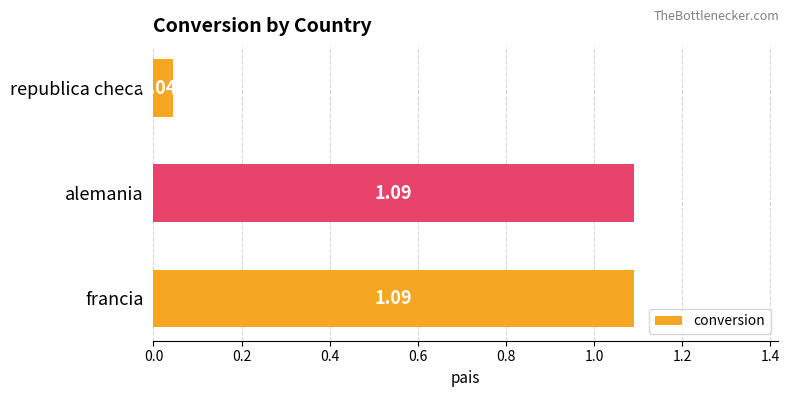

What is the difference between the maximum and minimum values?

1.0